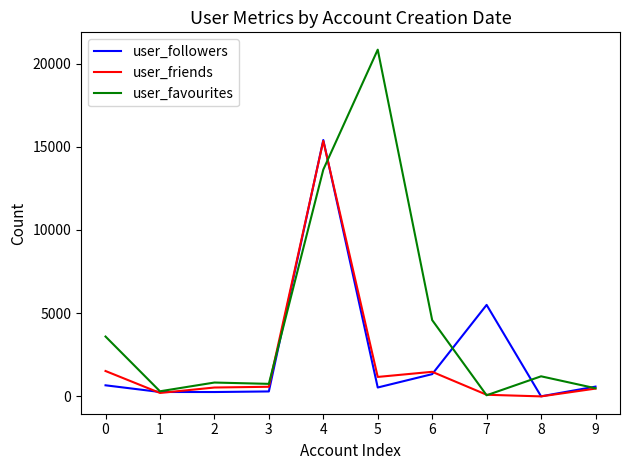

Where is the first local minimum for user_friends?

1